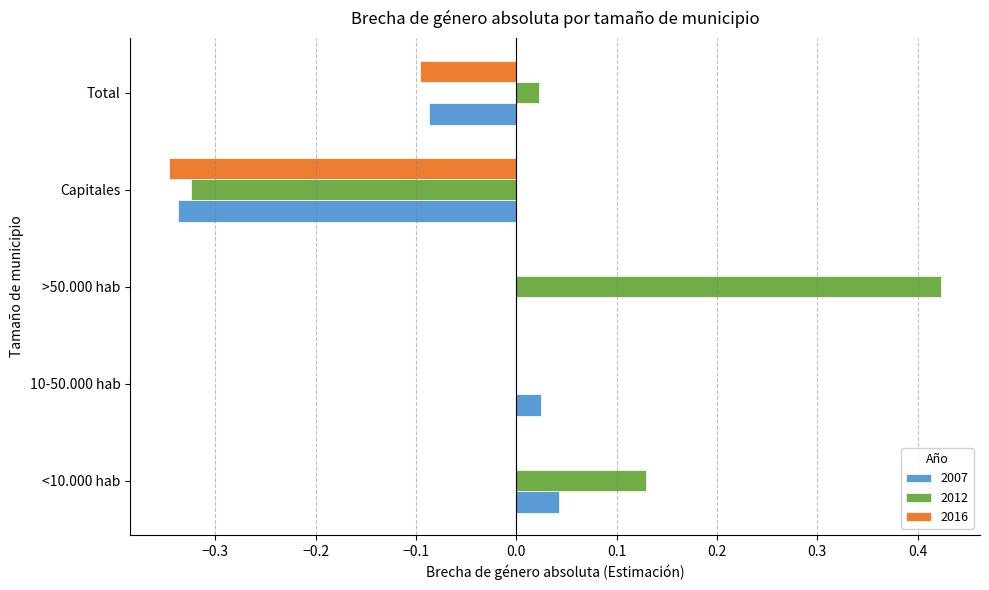

Which series changed the most between <10.000 hab and >50.000 hab?

2012